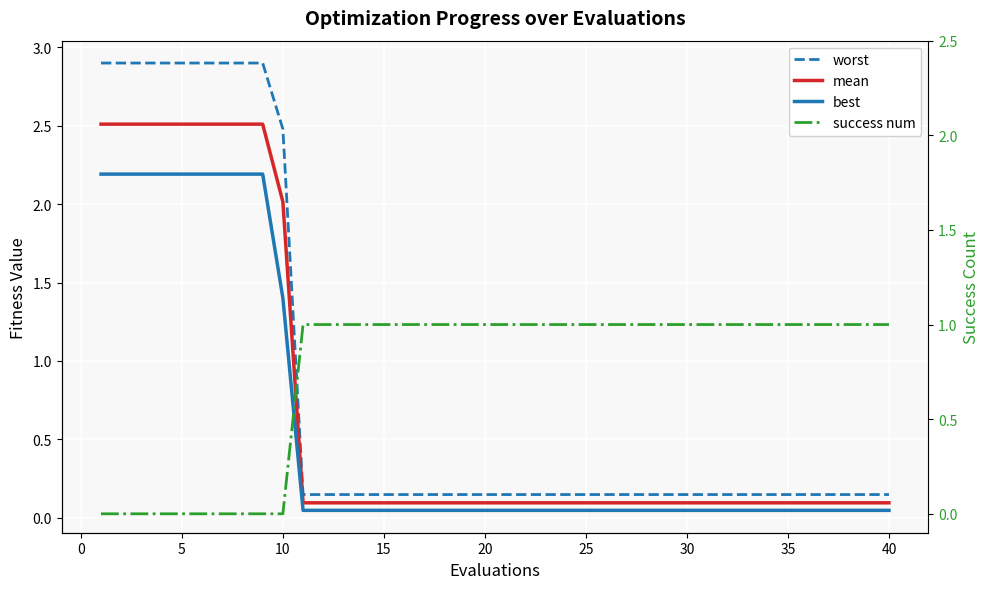

What are all the series names shown in the legend?

worst, mean, best, success num